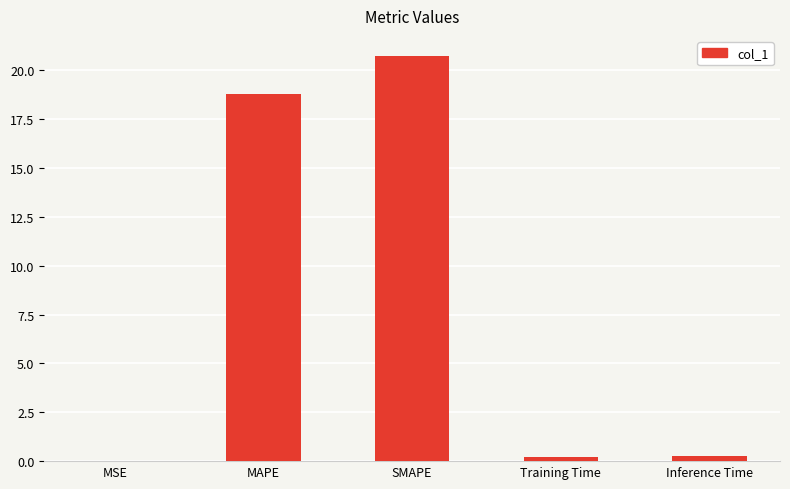

How many categories are shown in the chart?

5